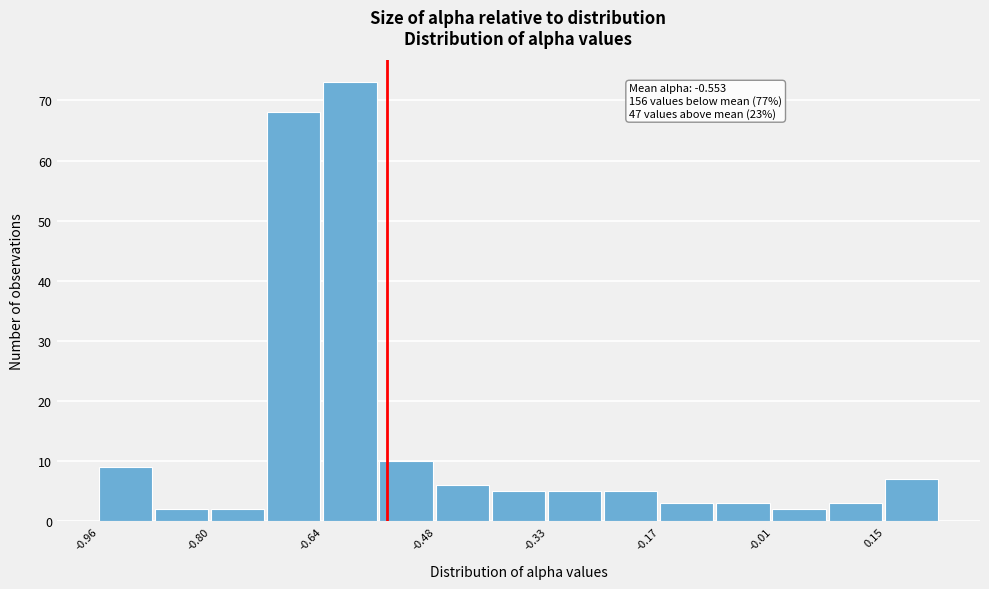

Read against the x-axis, roughly where is the centre of the tallest bar?

-0.60